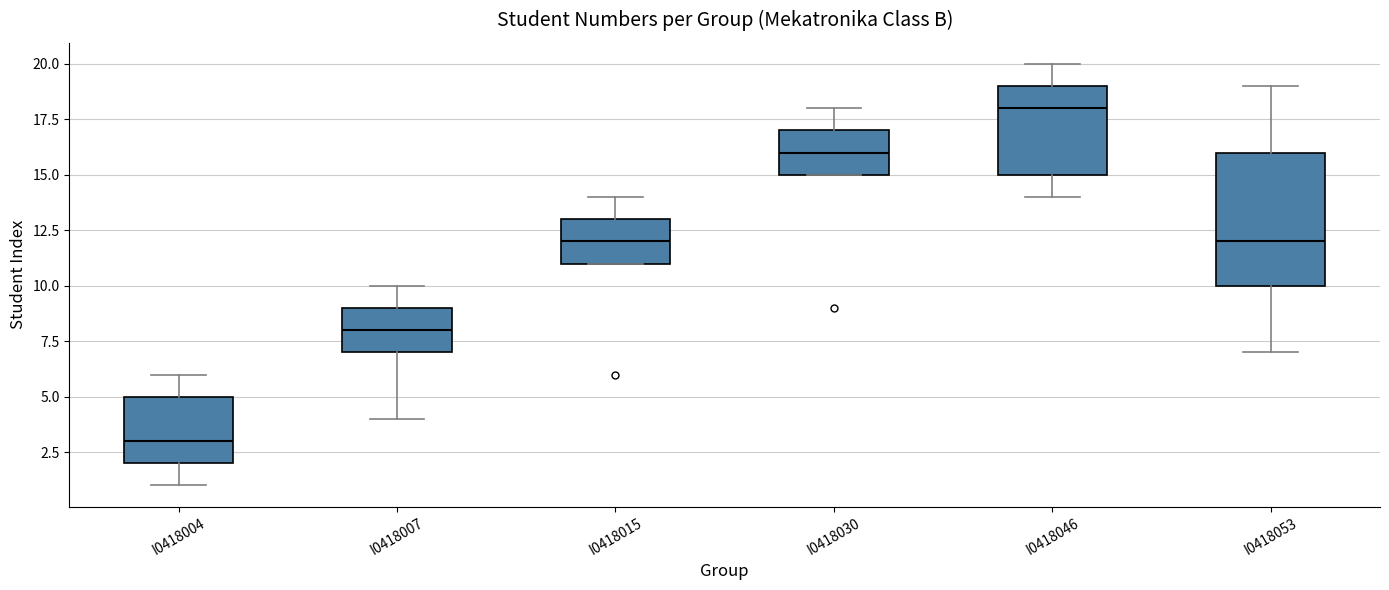

Reading left to right, transcribe this box plot: for each box, give where its median line is, the range the box spans, and where its two whiskers end, as read against the y-axis. The values are not printed on the chart, so give them approximately, as read against the axis.

I0418004: median 3, box 2 to 5, whiskers 1 to 6
I0418007: median 8, box 7 to 9, whiskers 4 to 10
I0418015: median 12, box 11 to 13, whiskers 11 to 14
I0418030: median 16, box 15 to 17, whiskers 15 to 18
I0418046: median 18, box 15 to 19, whiskers 14 to 20
I0418053: median 12, box 10 to 16, whiskers 7 to 19